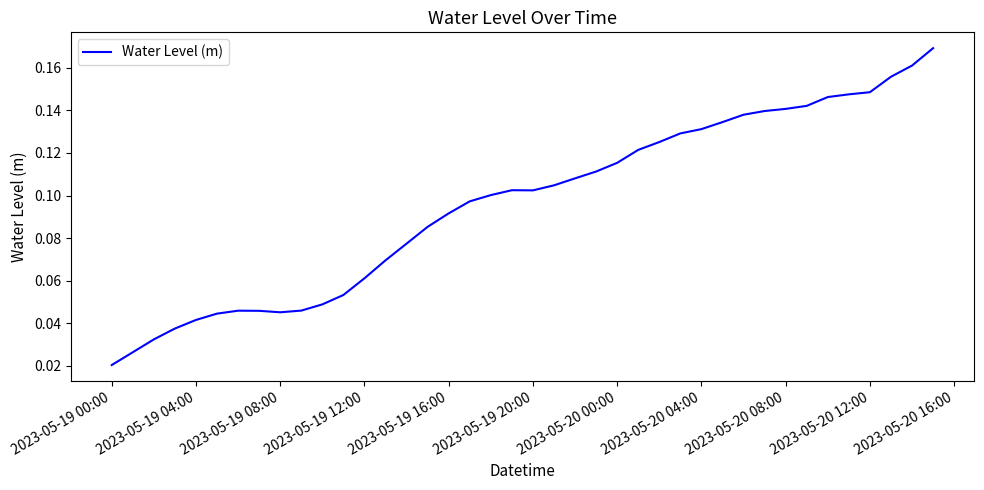

Which category has the lowest value across all series?

2023-05-19 00:00